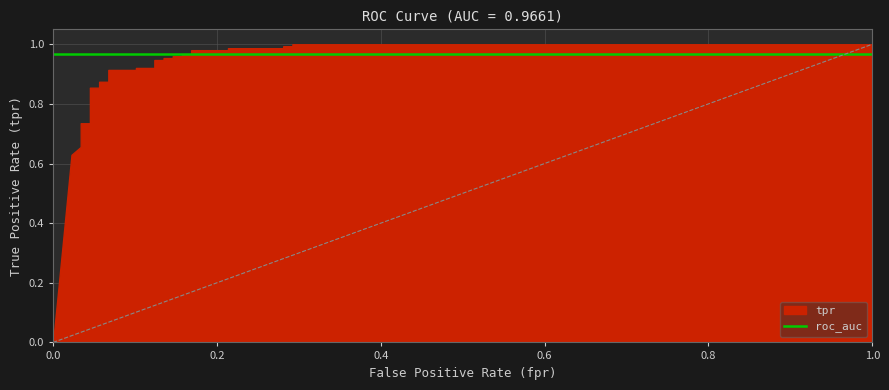

What is the value of the tpr point at the 31st from the left?

1.0